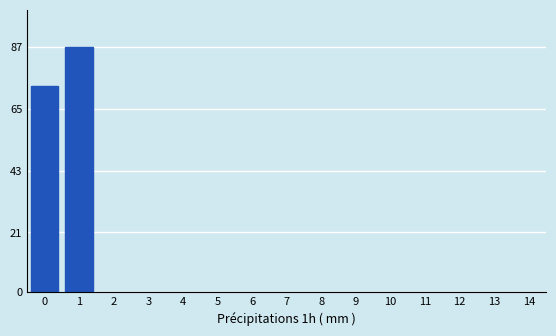

Reading right to left, list all the values displayed in this chart.

87	73